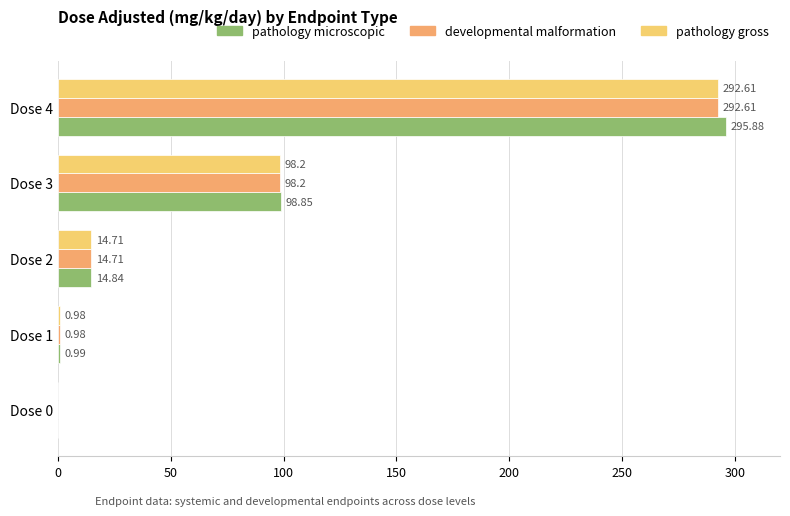

At which category is the sum across all series the highest?

Dose 4